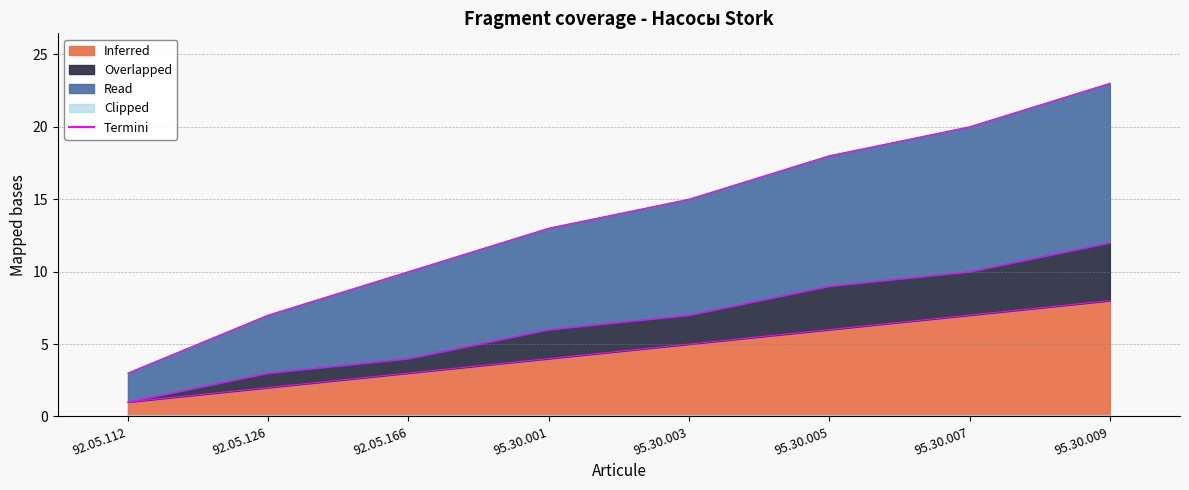

At how many categories does at least one series exceed 14?

4